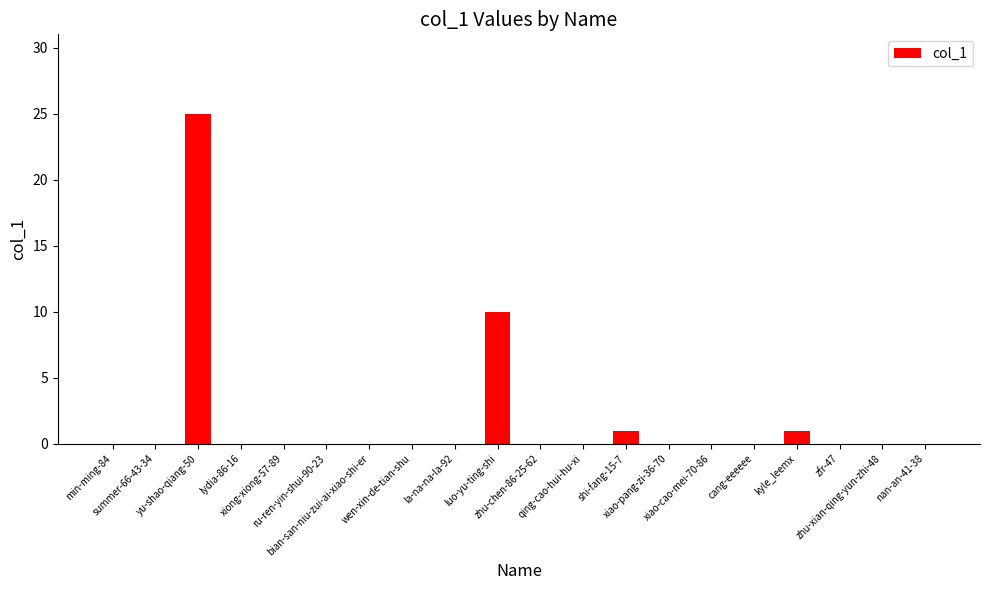

What is the sum of all values?

37